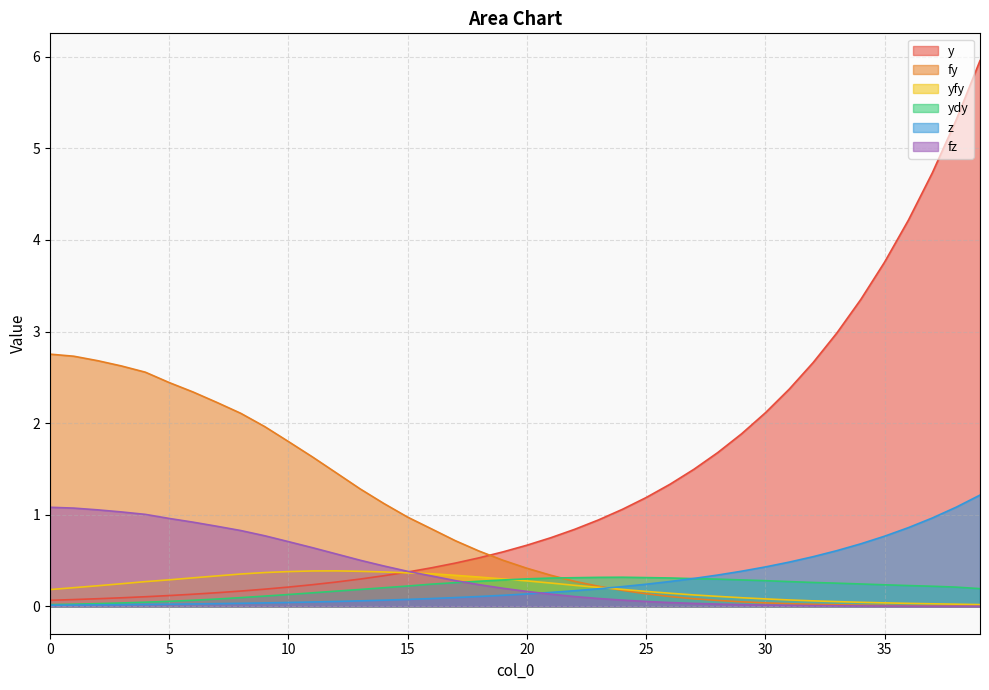

How many intersections are there between z and fz?

1